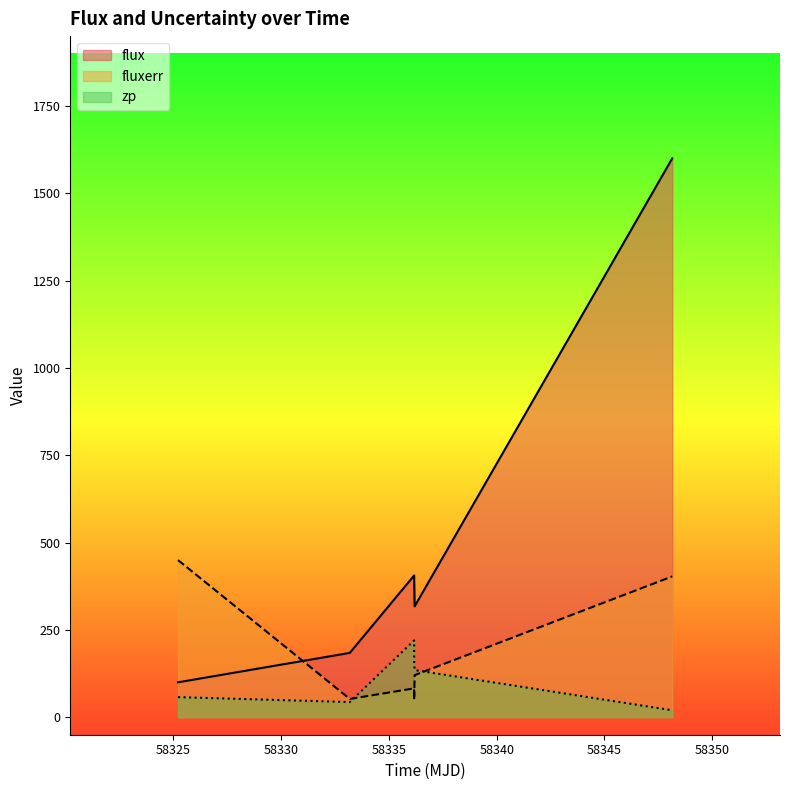

True or false: zp and fluxerr cross at least once.

True